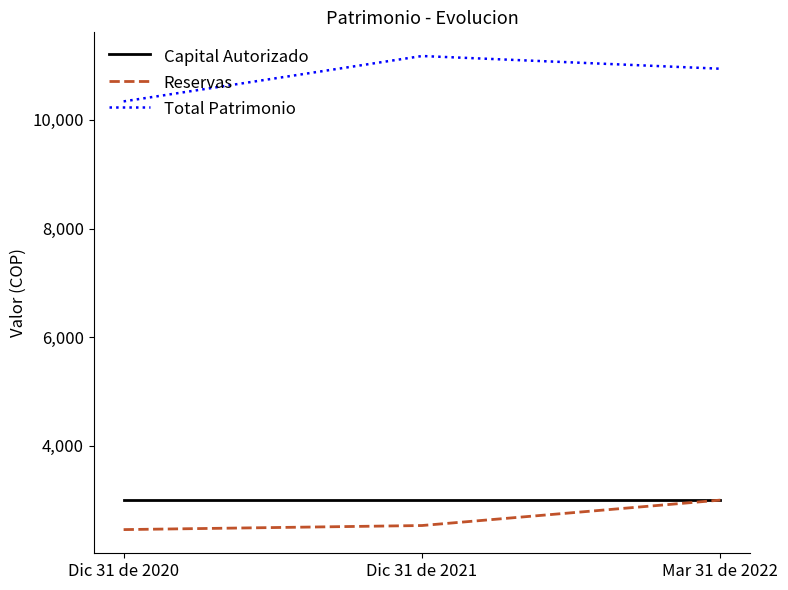

How many lines are shown in the chart?

3